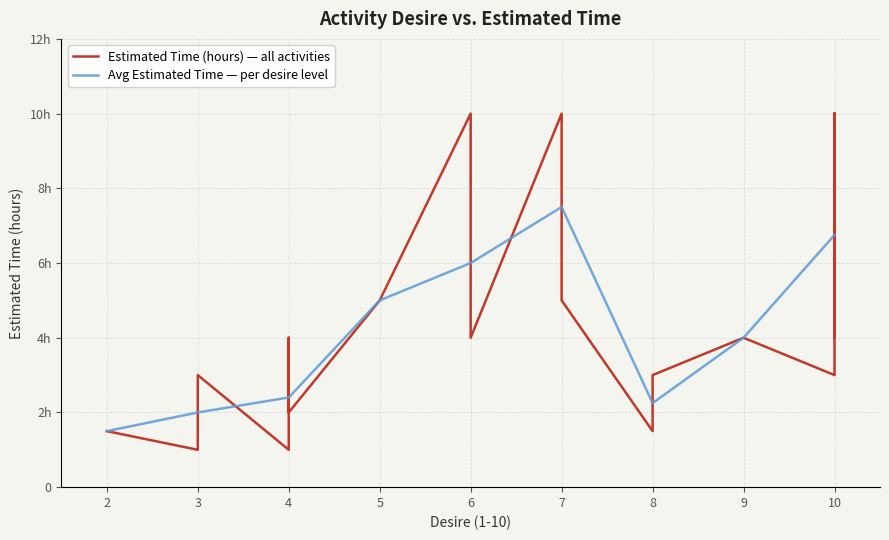

How many data points are less than 3?

7